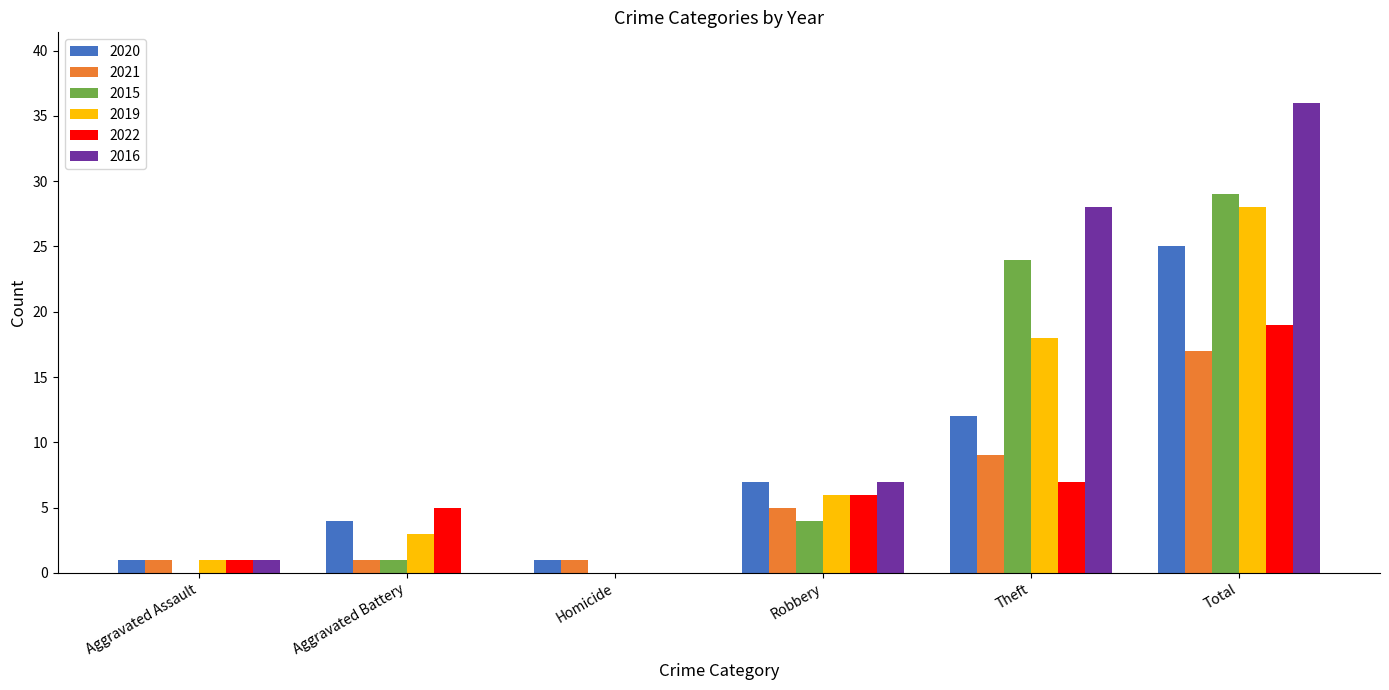

Is it true that 2021 equals 7 at Total?

False